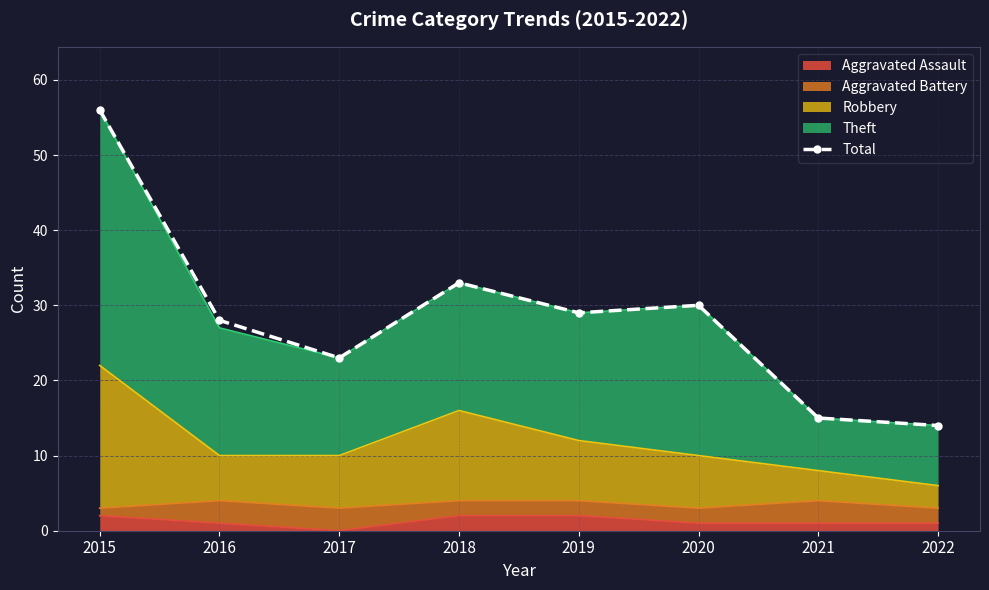

Which has a higher value, 2017 or 2022?

2017